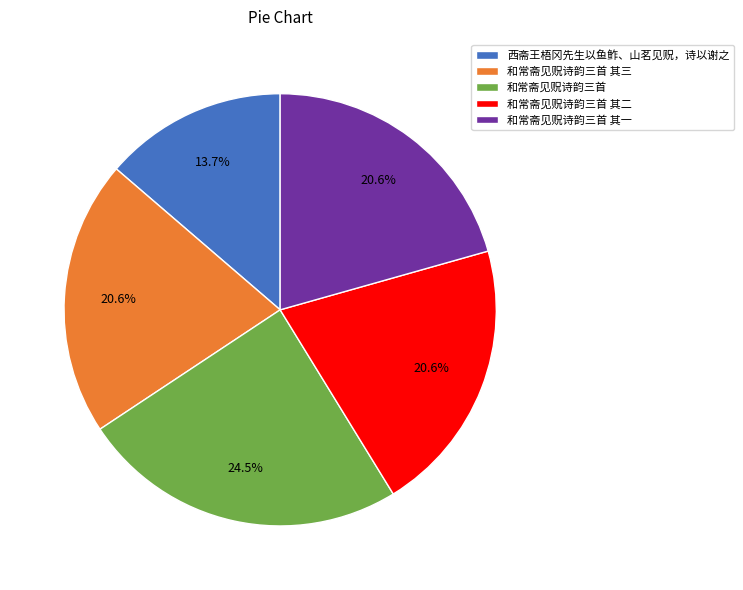

How much of the chart is everything except 和常斋见贶诗韵三首 其一?

79.4%